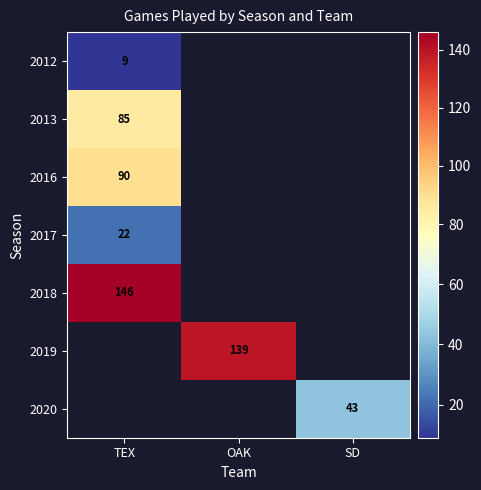

Is it true that 2012 equals 9 at TEX?

True